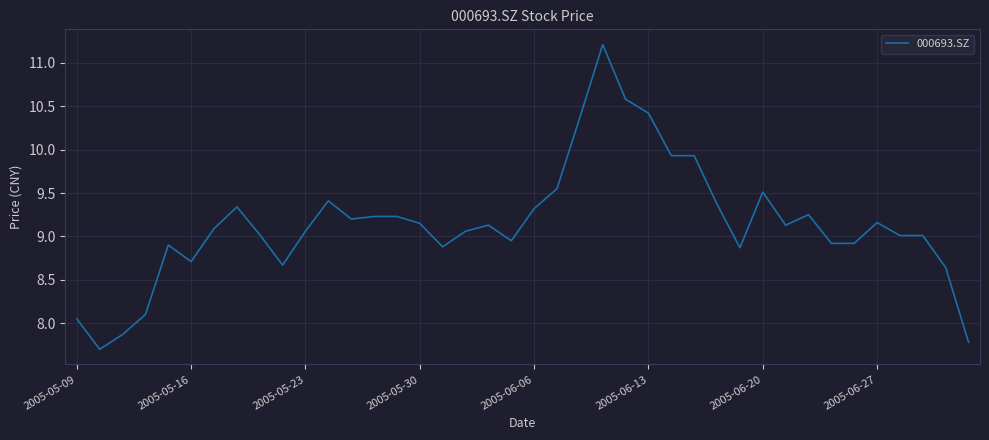

What is the smallest value displayed?

7.7